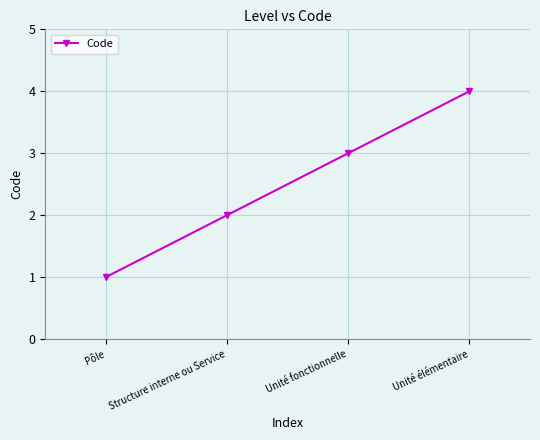

How many values are between 2 and 4?

3